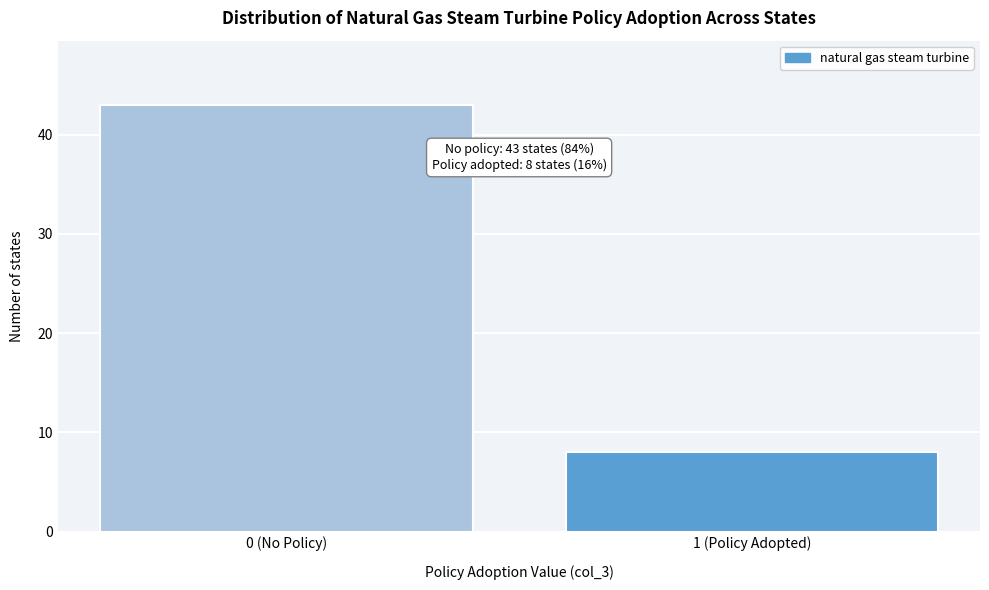

Reading right to left, list all the values displayed in this chart.

8	43